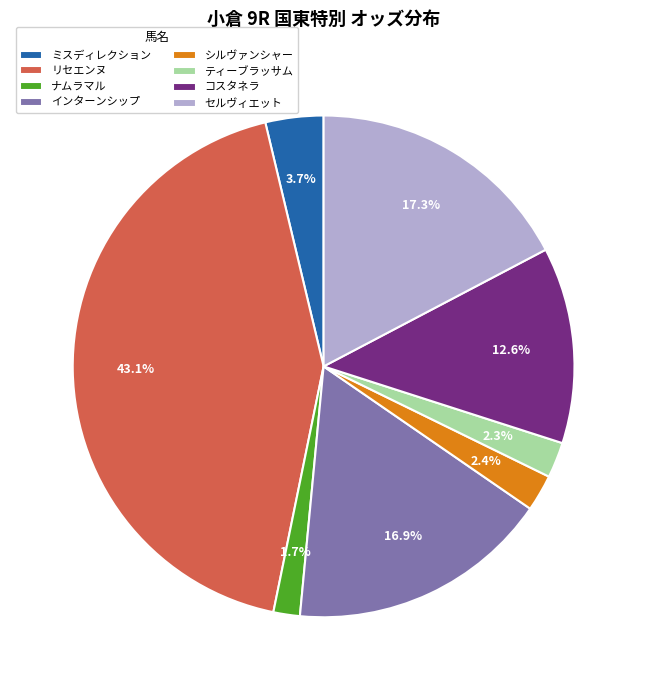

To the nearest percent, what is the difference between the largest and smallest slice percentages?

41%